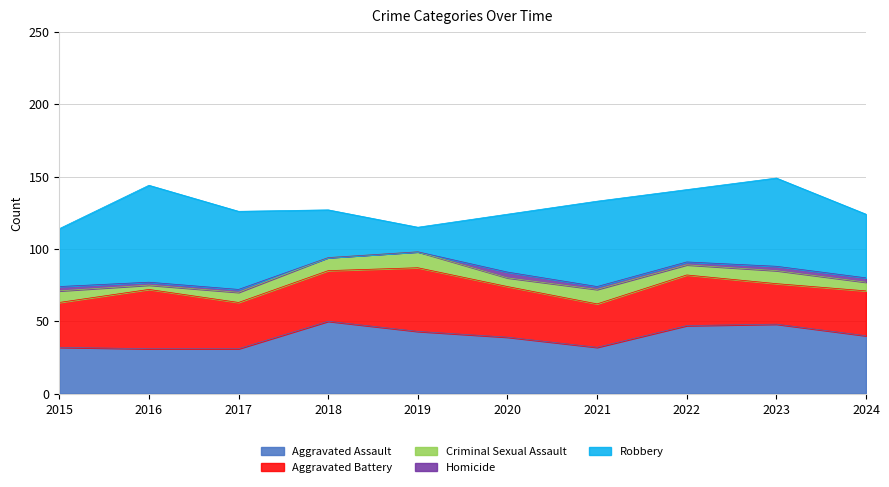

Where is Aggravated Battery nearest to the value 36?

2018